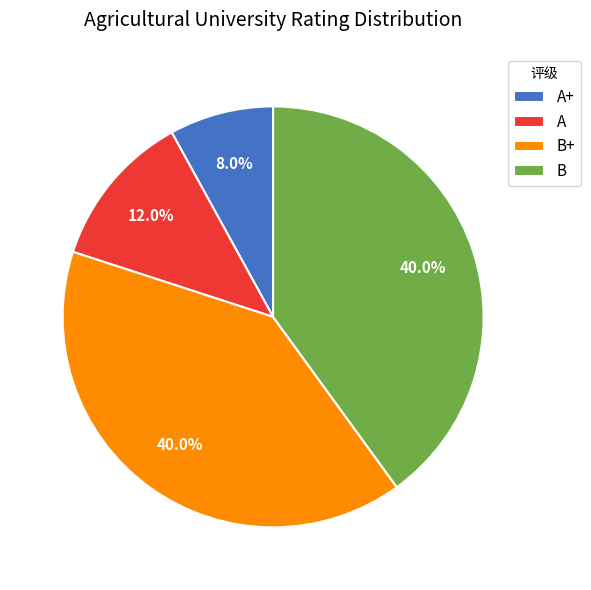

To the nearest percent, what is the difference between the A+ and A slice percentages?

4%